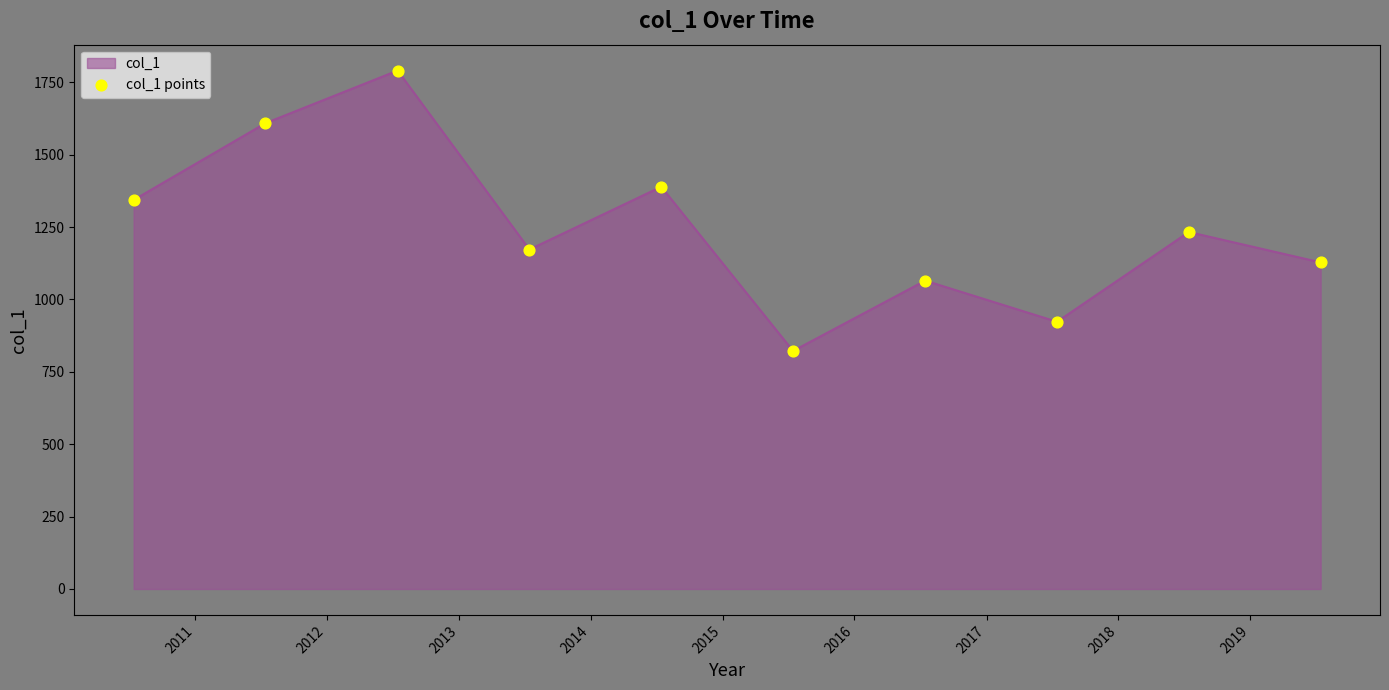

What is the smallest value displayed?

822.1